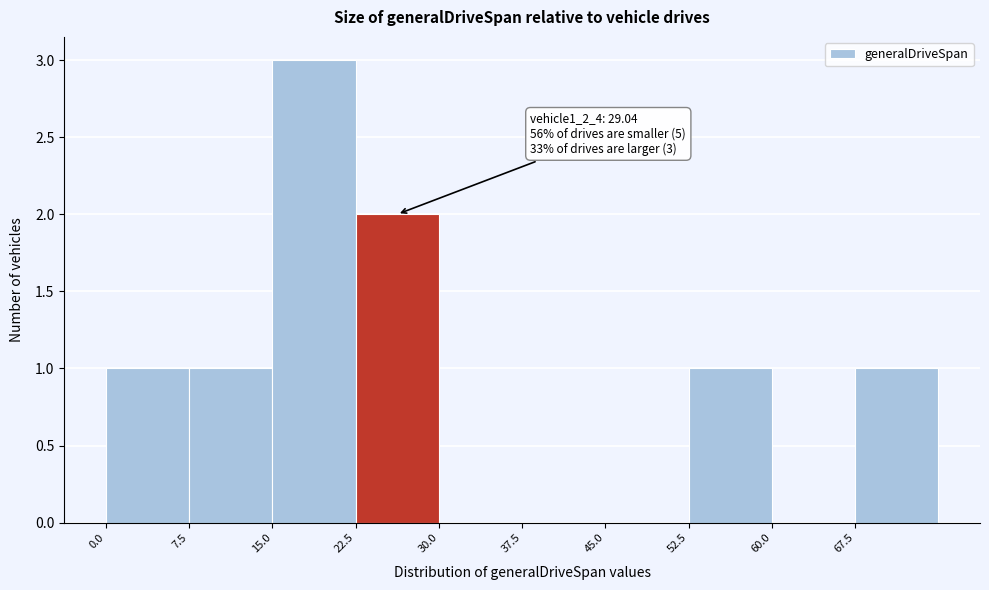

Over which range of the x-axis is the bar tallest?

15.0 to 22.5